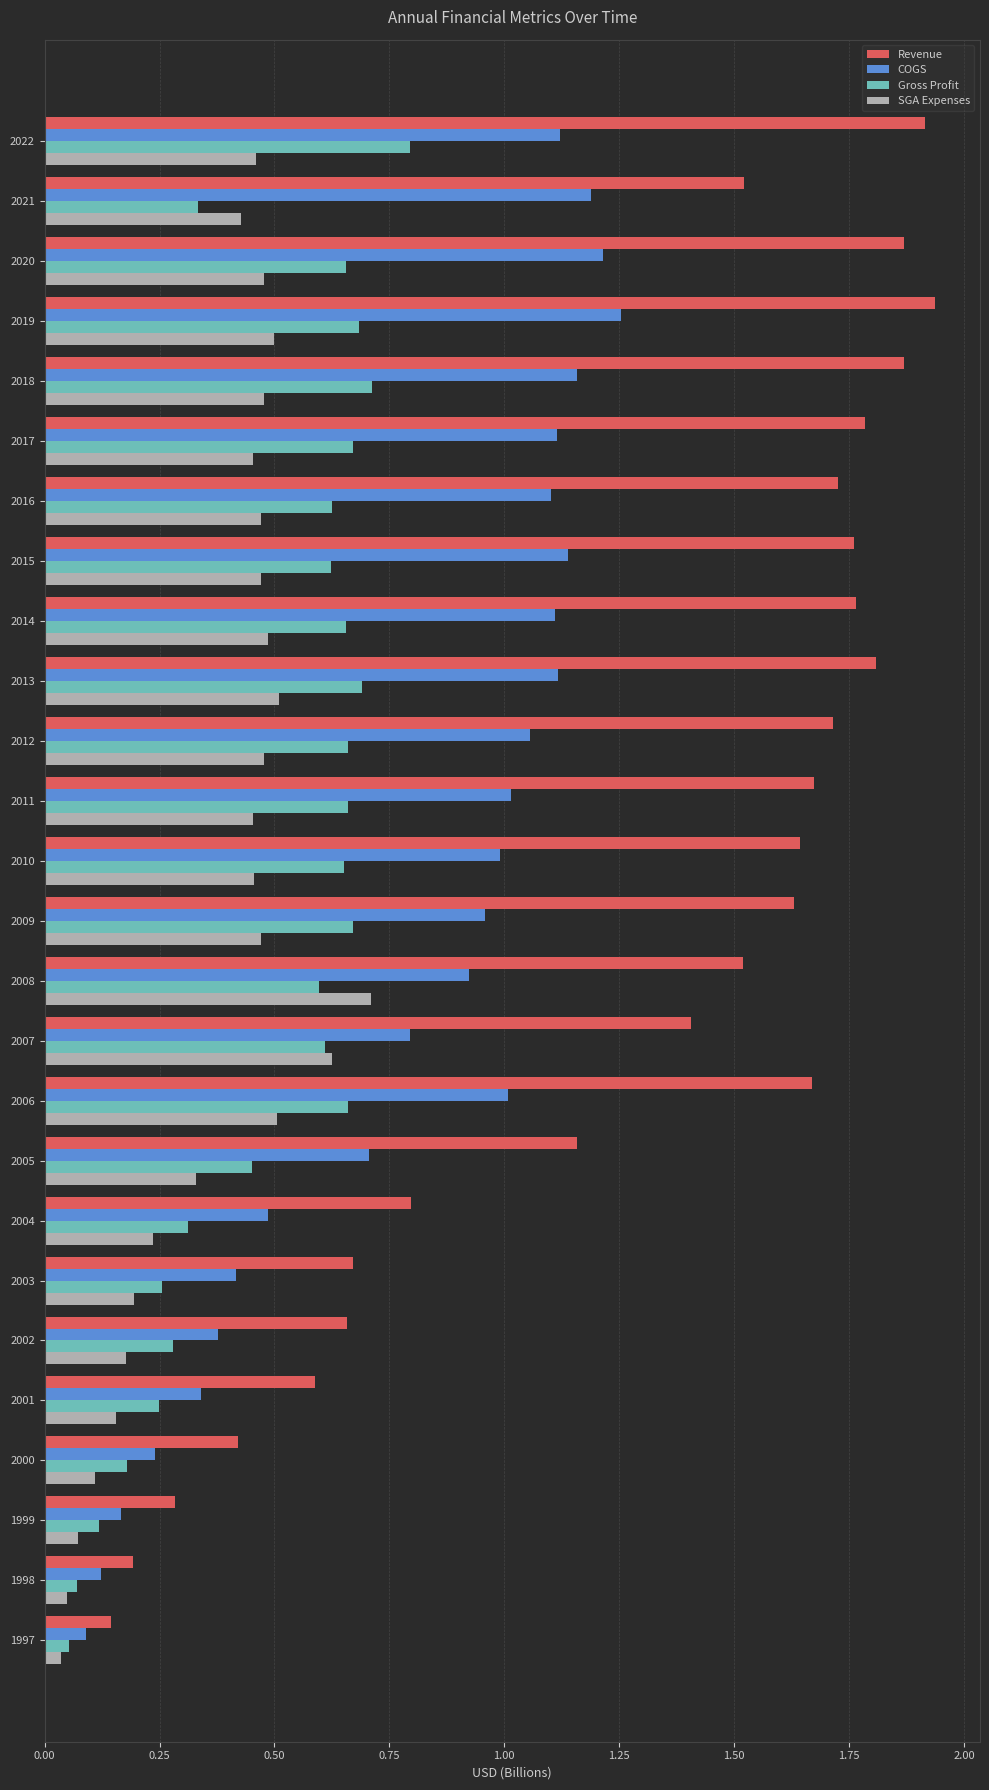

The COGS series shows 0.7 at 2017. True or false?

False